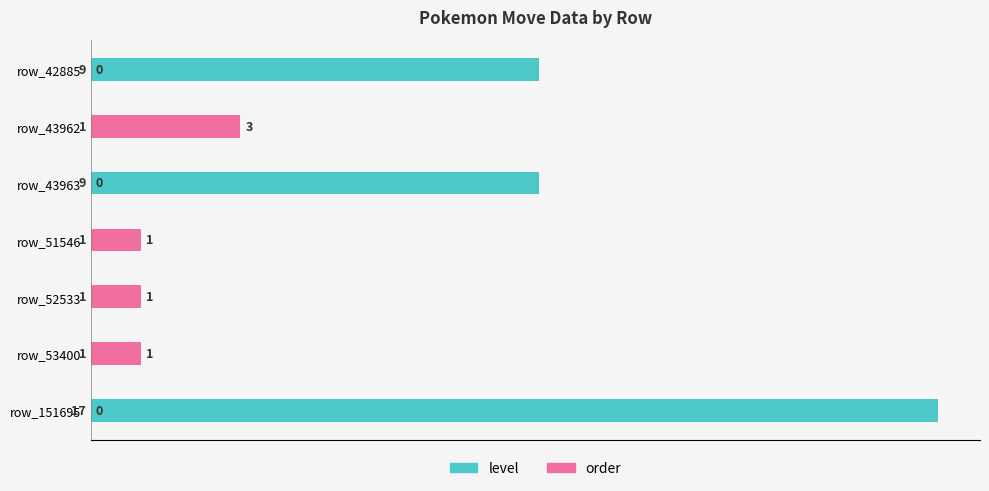

Reading right to left, what are all the values shown in this chart?

level: 17	1	1	1	9	1	9
order: 0	1	1	1	0	3	0